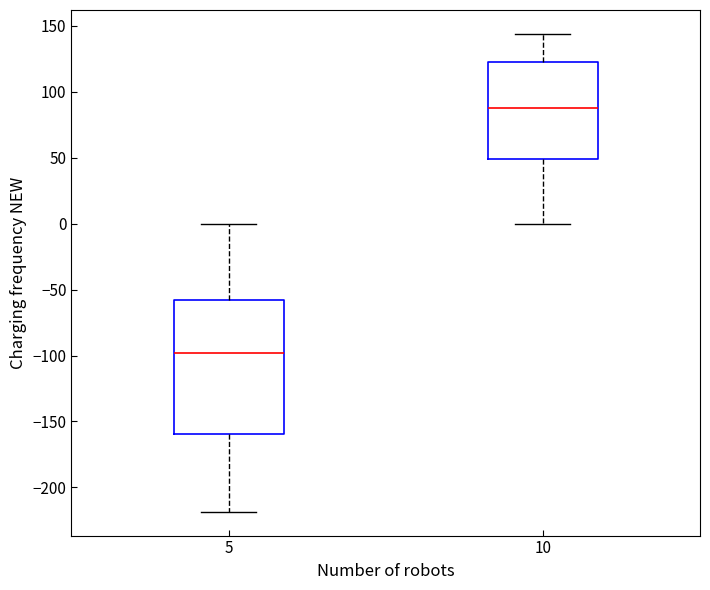

Which box has the highest median line?

10